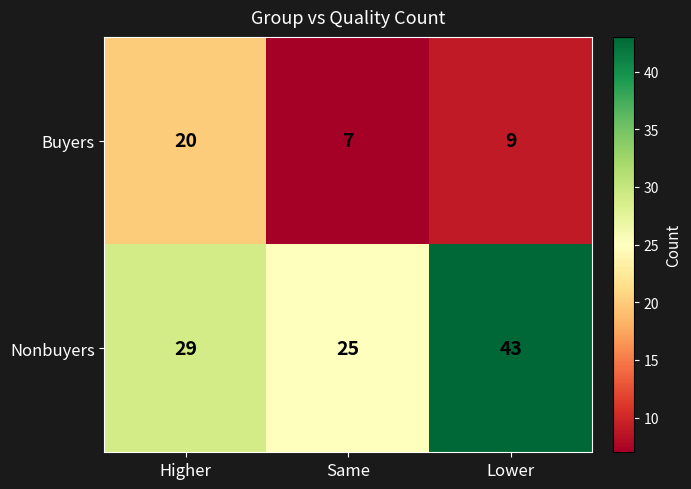

What is the spread (max minus min) of values at Higher?

9